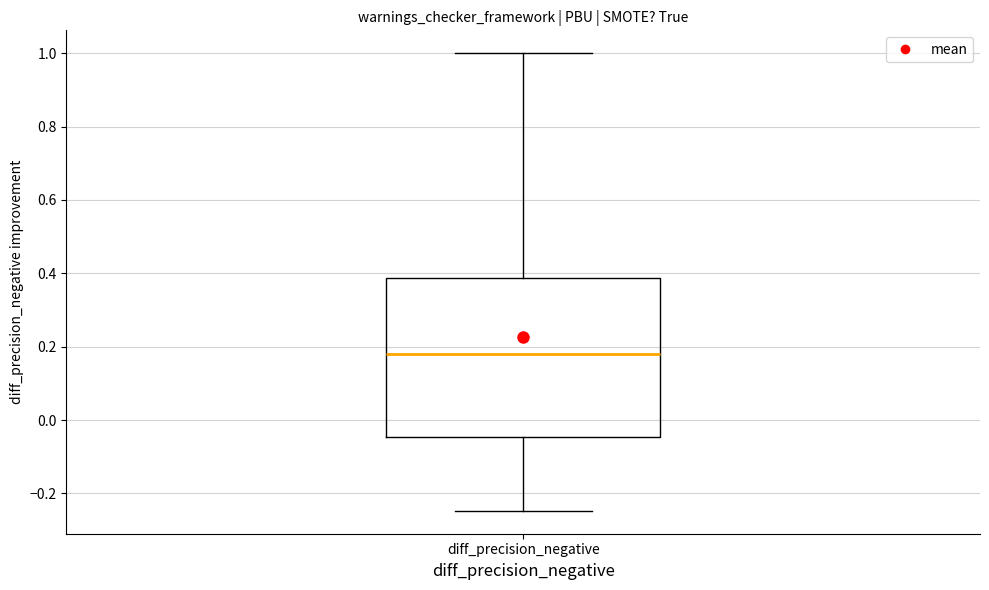

Read this box plot against the y-axis: the position of the median line, the range covered by the box, and the ends of both whiskers. The values are not printed on the chart, so give them approximately, as read against the axis.

median 0.18, box -0.04 to 0.38, whiskers -0.24 to 1.00